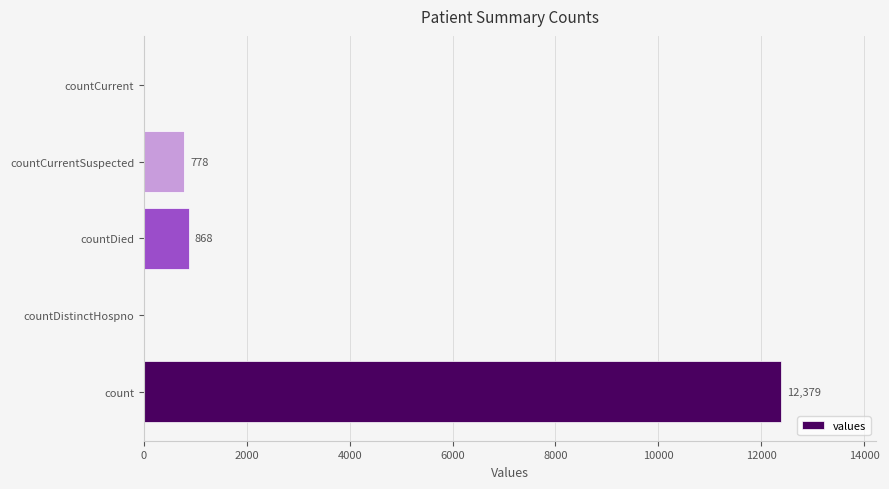

Reading bottom to top, what are all the values shown in this chart?

count=12379	countDistinctHospno=0	countDied=868	countCurrentSuspected=778	countCurrent=0